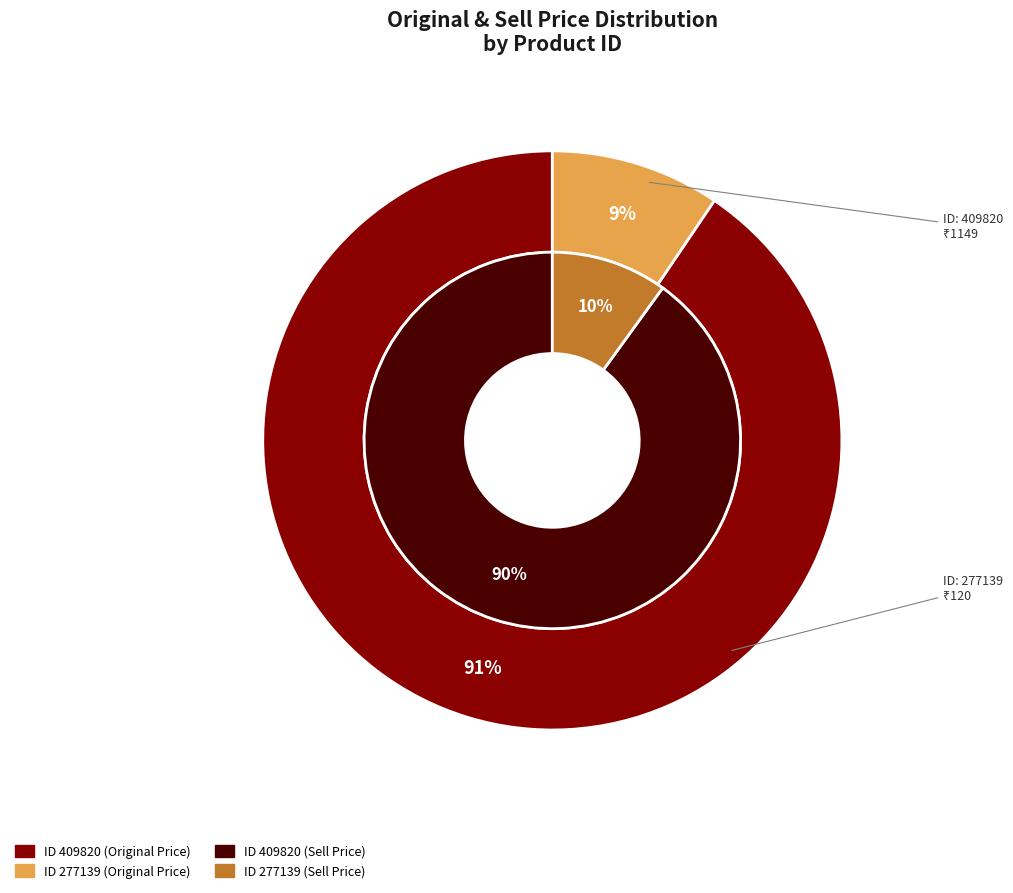

True or false: 277139 accounts for 24% of the total.

False